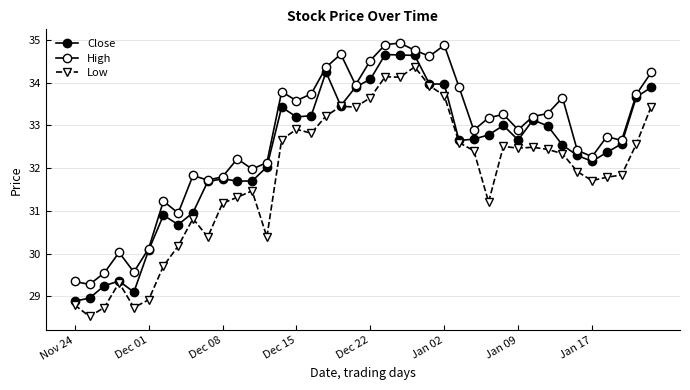

What is the sum of all High values?

1308.8